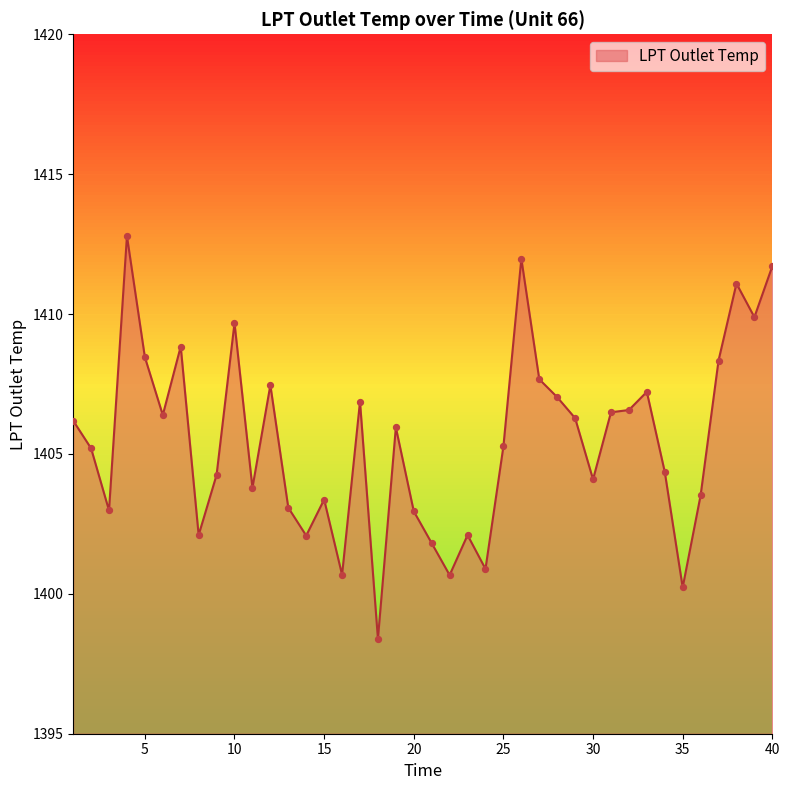

What is the smallest value displayed?

1398.4